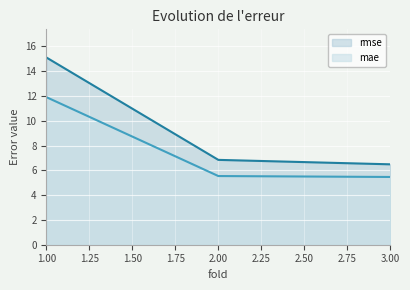

List the series in order of their peak value, highest first.

rmse, mae